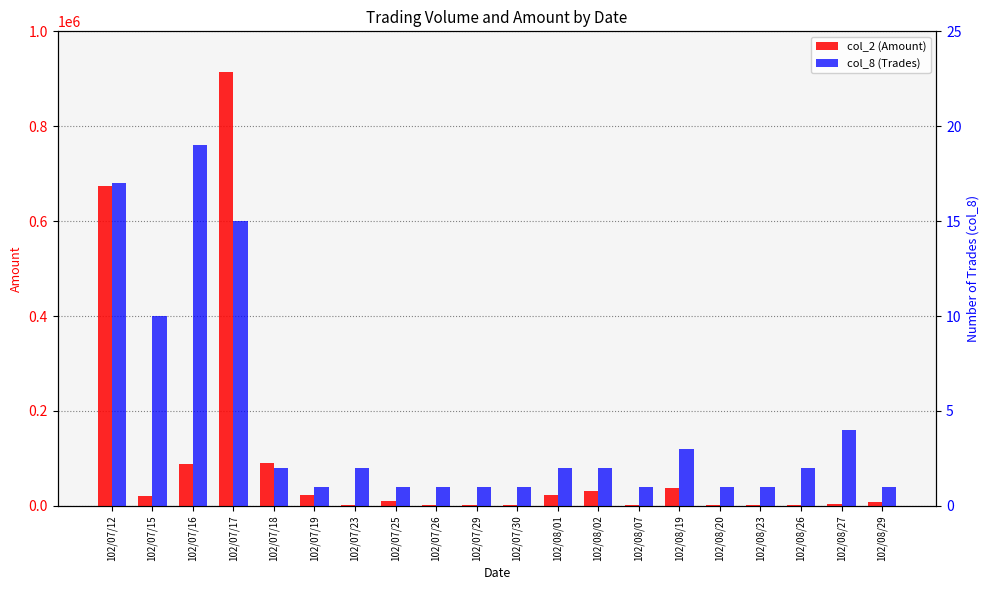

What is the spread (max minus min) of values at 102/07/23?

2328